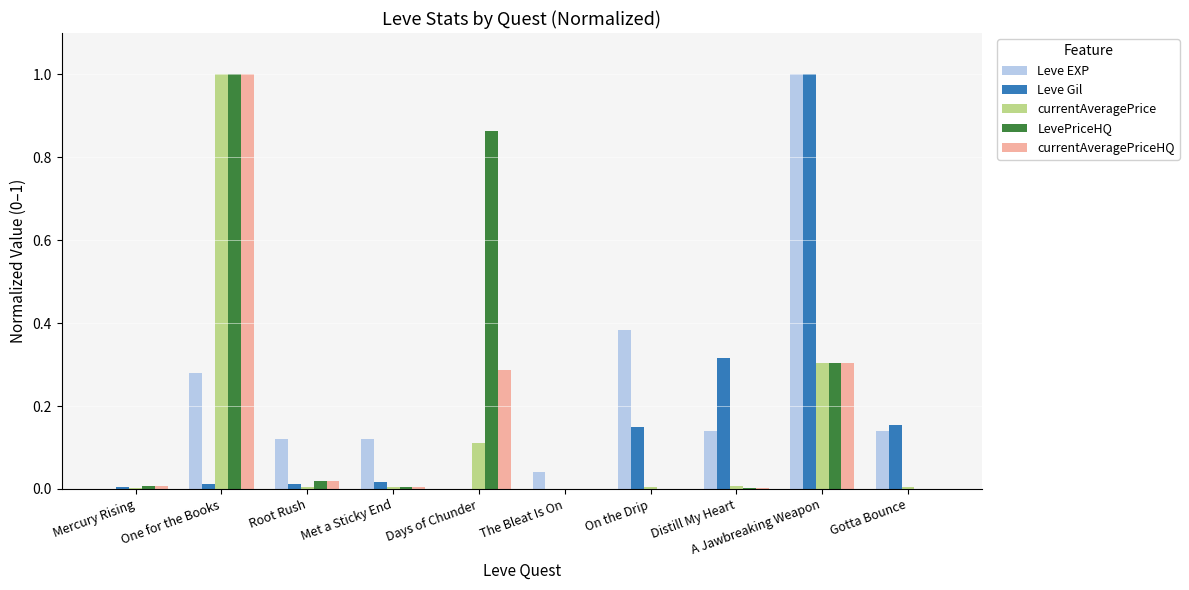

The LevePriceHQ series shows 0.3 at A Jawbreaking Weapon. True or false?

True